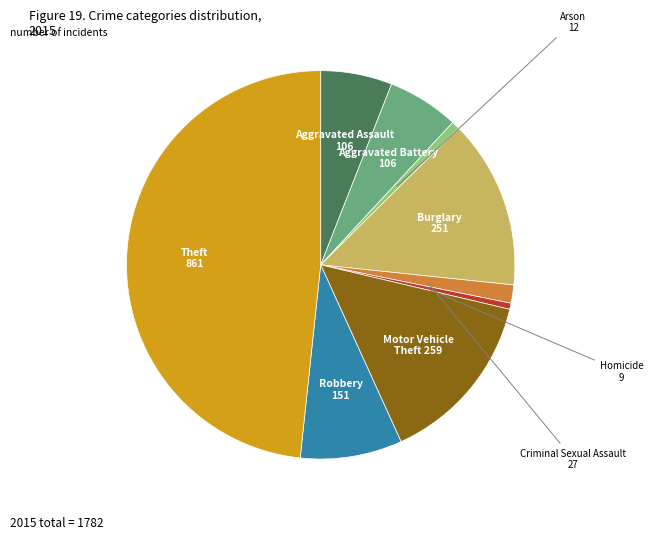

Which slice is the largest?

Theft